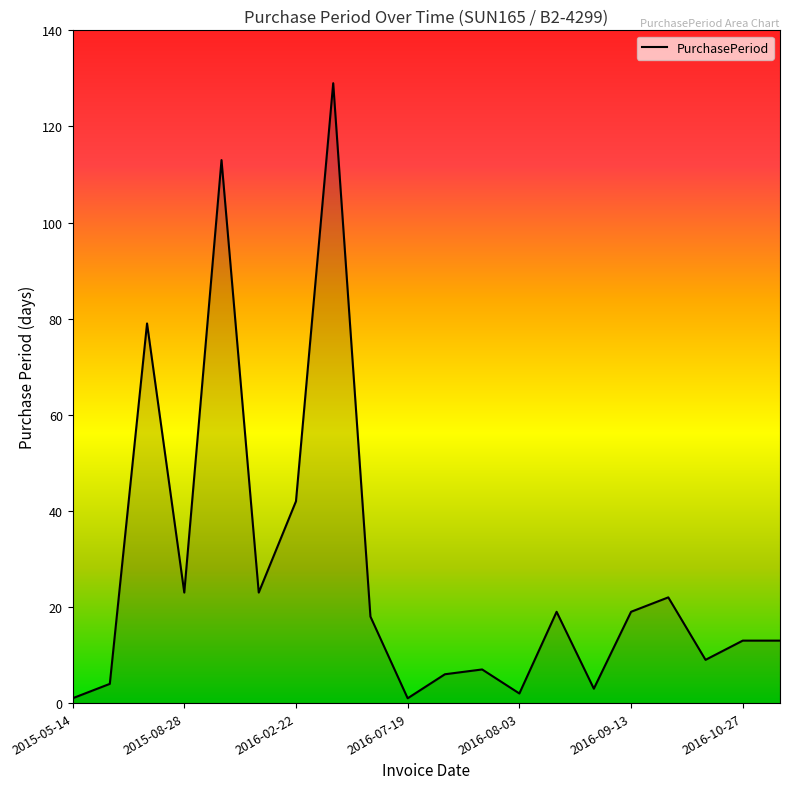

What is the greatest value displayed?

129